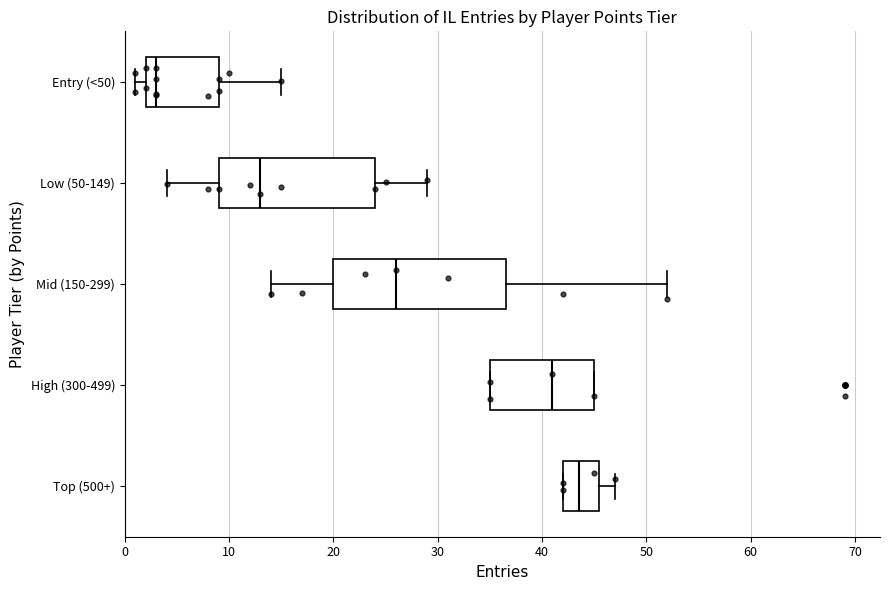

Reading bottom to top, read every box against the x-axis: the position of its median line, the range the box covers, and the ends of its whiskers. The values are not printed on the chart, so give them approximately, as read against the axis.

Top (500+): median 44, box 42 to 46, whiskers 42 to 47
High (300-499): median 41, box 35 to 45, whiskers 35 to 45
Mid (150-299): median 26, box 20 to 37, whiskers 14 to 52
Low (50-149): median 13, box 9 to 24, whiskers 4 to 29
Entry (<50): median 3, box 2 to 9, whiskers 1 to 15